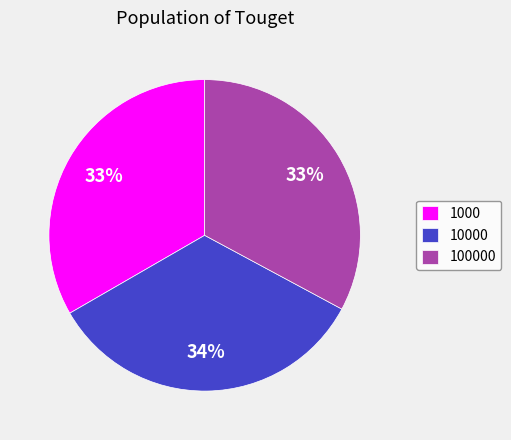

Is it true that 1000 is 26% of the pie?

False